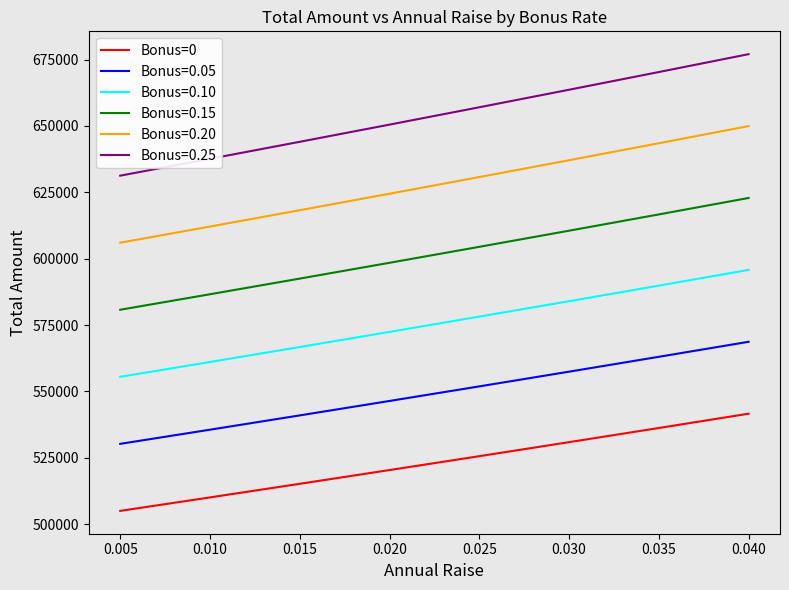

Does the chart display data point markers on the line(s)?

No